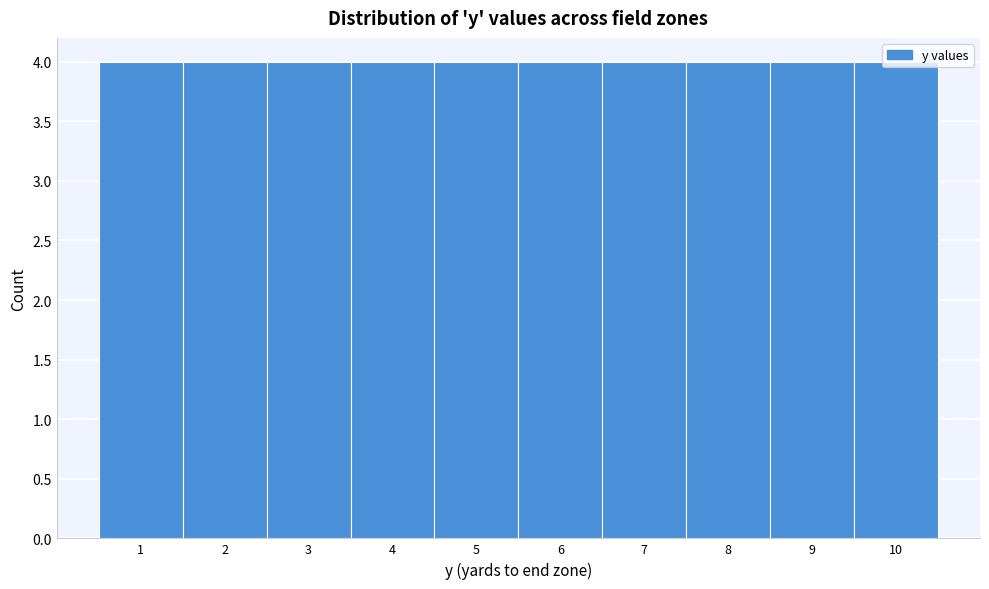

Reading left to right, list every bar in this chart as the range it spans on the x-axis followed by its height. The values are not printed on the chart, so give them approximately, as read against the axis.

0.5 to 1.5: 4
1.5 to 2.5: 4
2.5 to 3.5: 4
3.5 to 4.5: 4
4.5 to 5.5: 4
5.5 to 6.5: 4
6.5 to 7.5: 4
7.5 to 8.5: 4
8.5 to 9.5: 4
9.5 to 10.5: 4